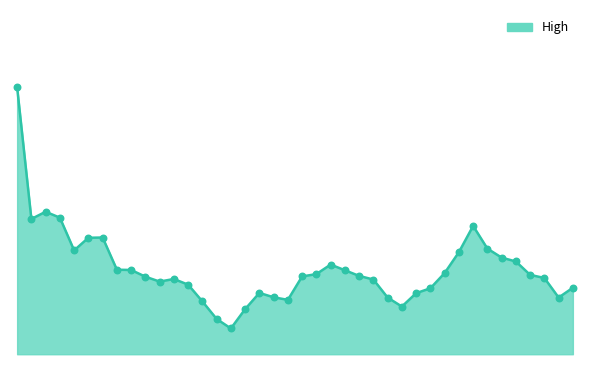

Does the chart have visible grid lines?

No